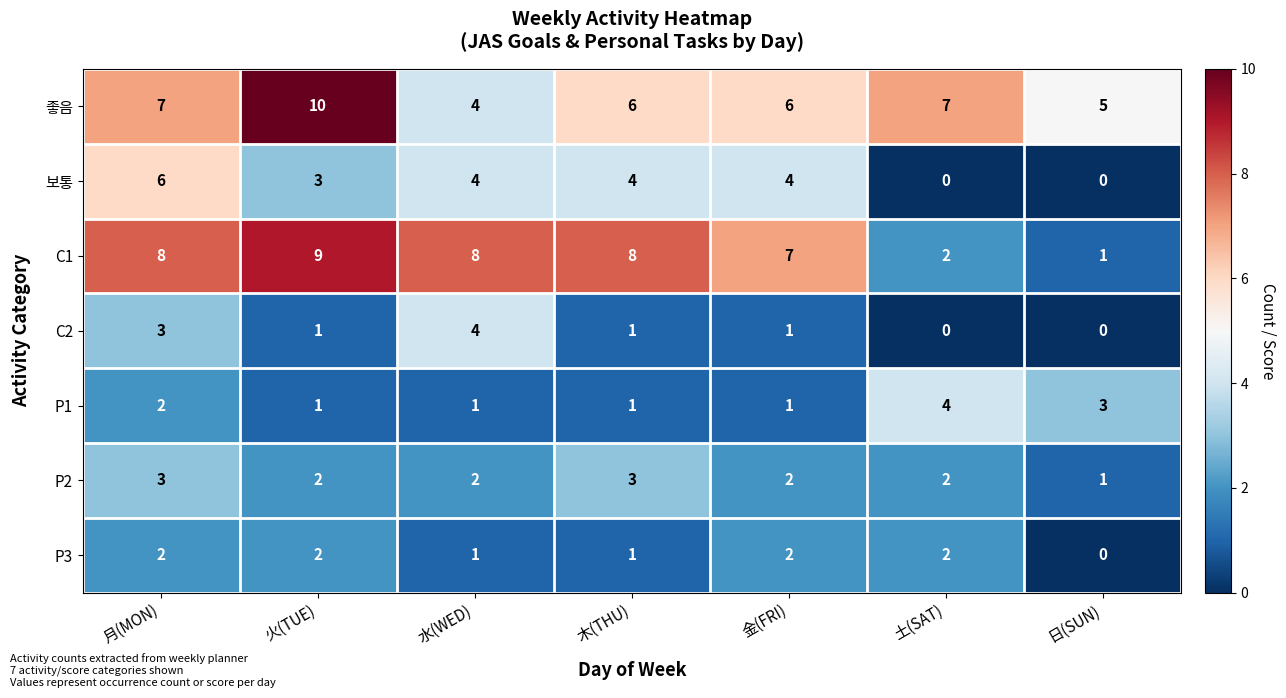

Between 水(WED) and 金(FRI), which series saw the biggest shift?

C2